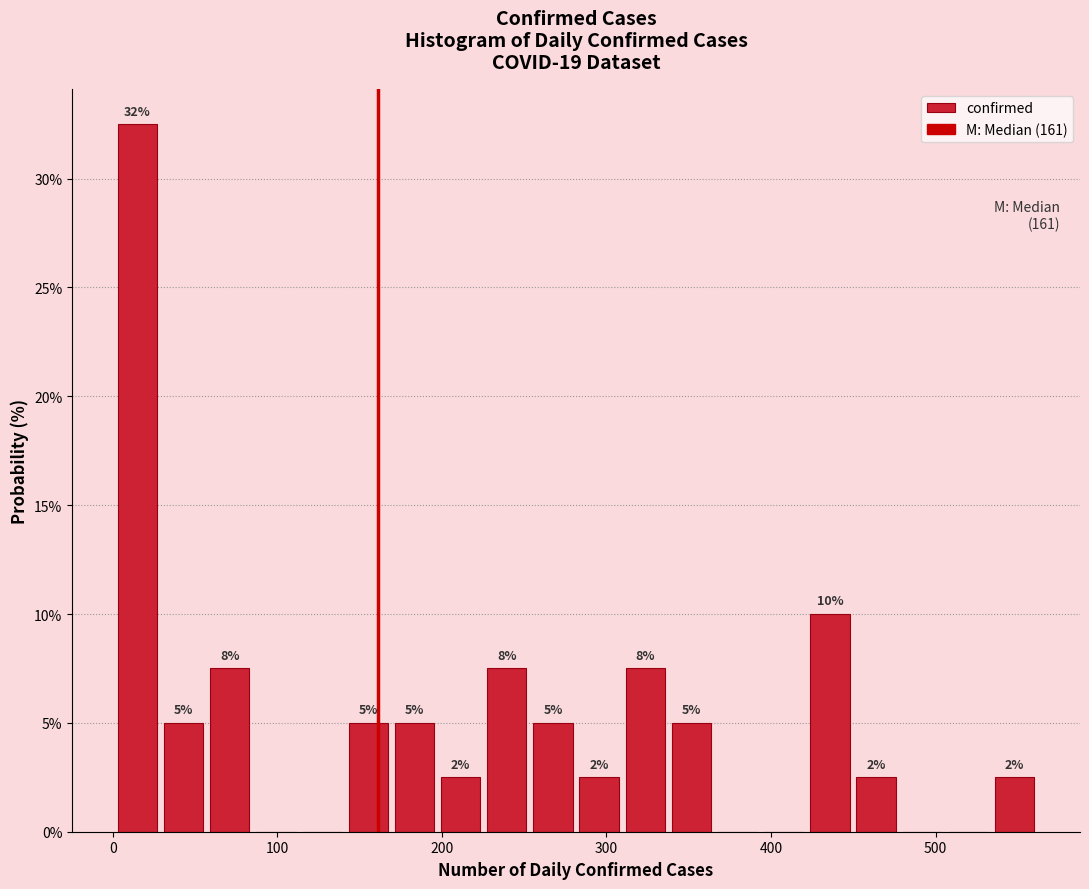

Read against the x-axis, roughly where is the centre of the tallest bar?

20